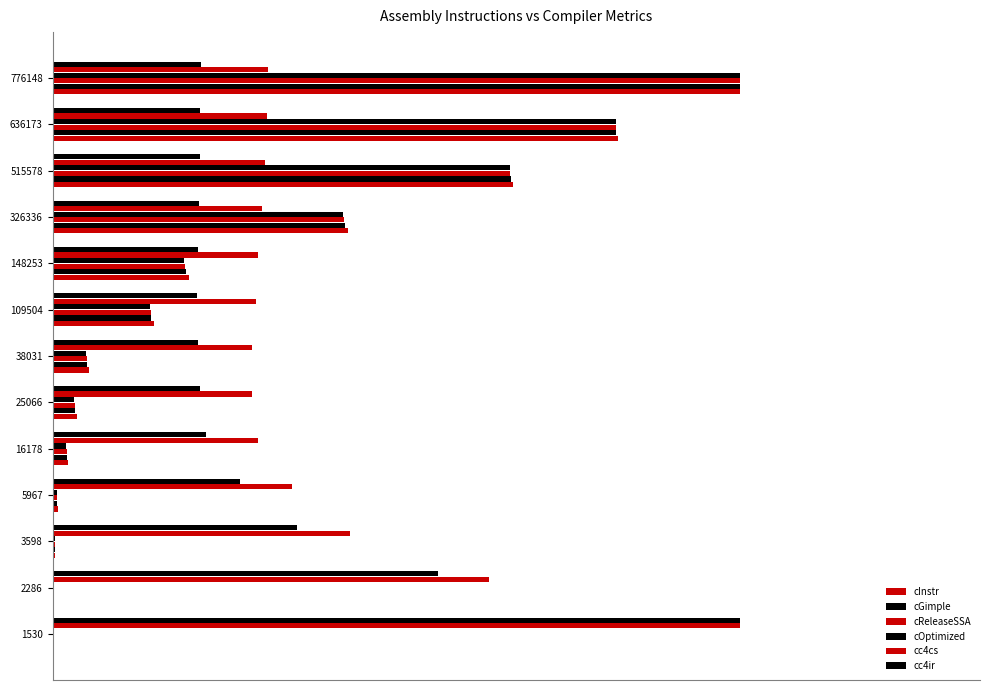

How many bars are there in each group?

6